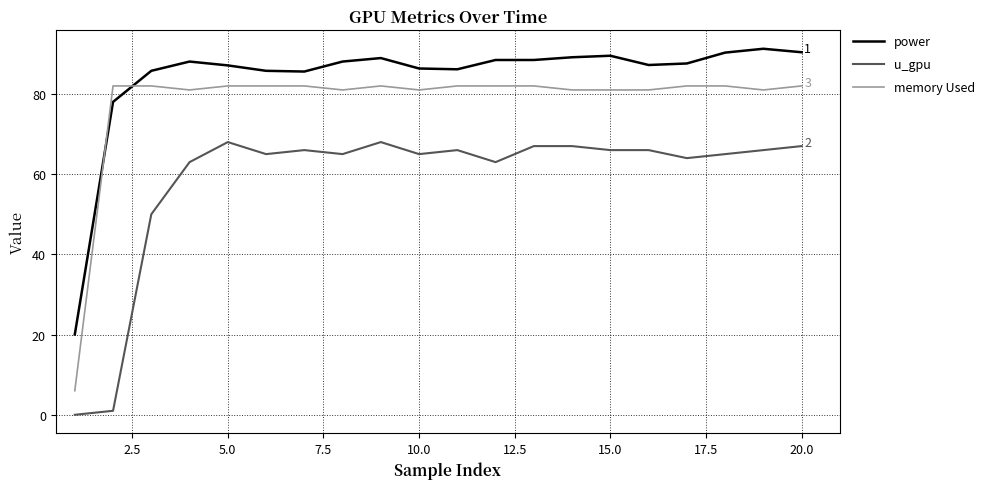

What is the lowest value of the power series?

20.0